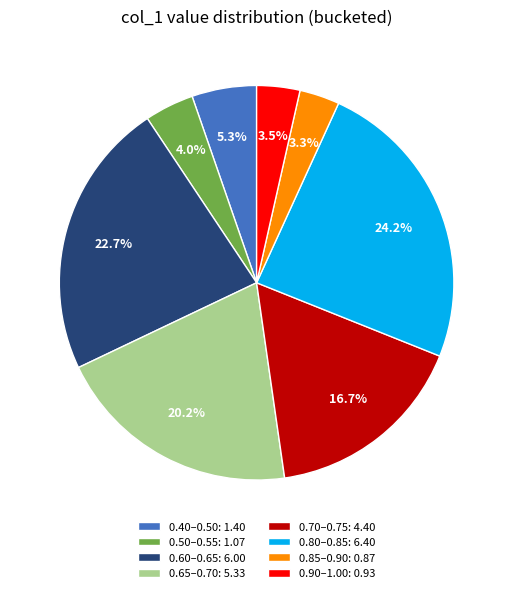

Is there a majority slice in this chart?

No